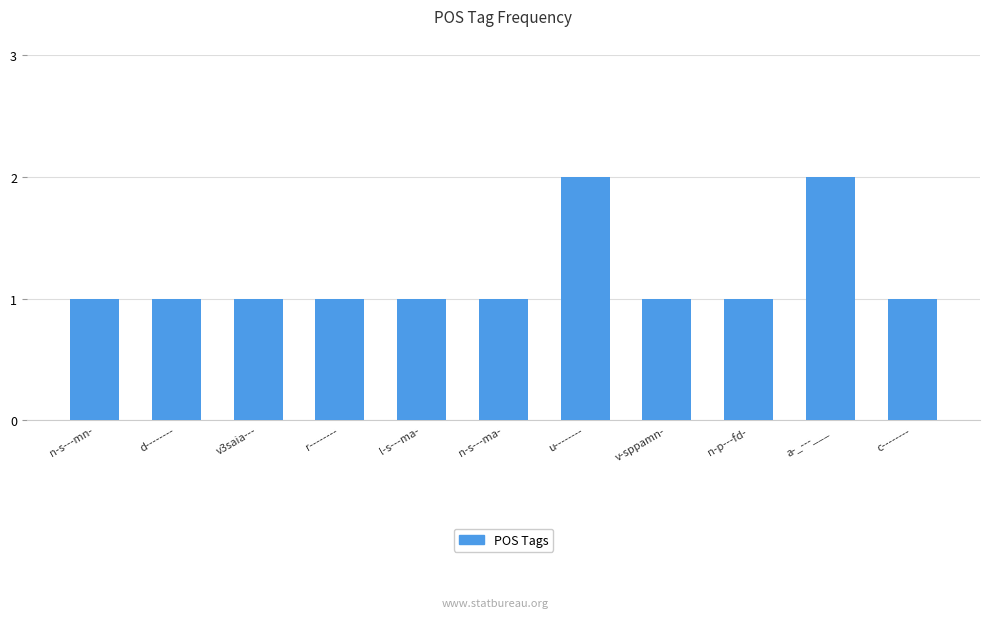

True or false: the data shows 1 at v-sppamn-.

True